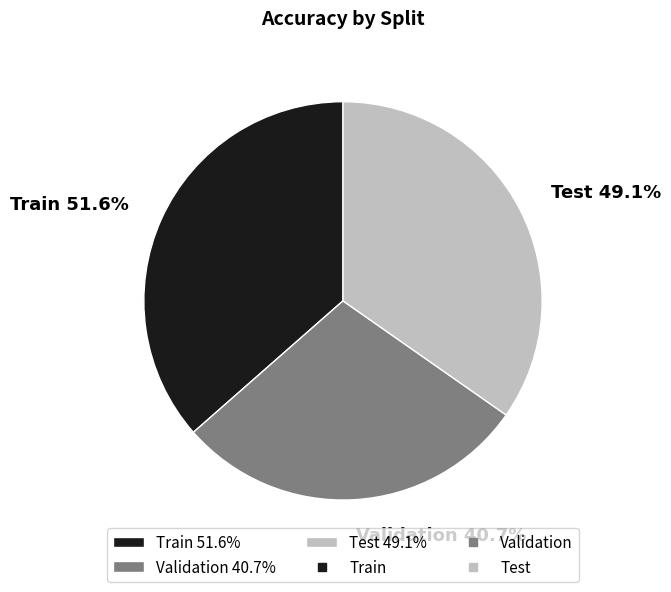

What is the smallest slice in the pie chart?

Validation